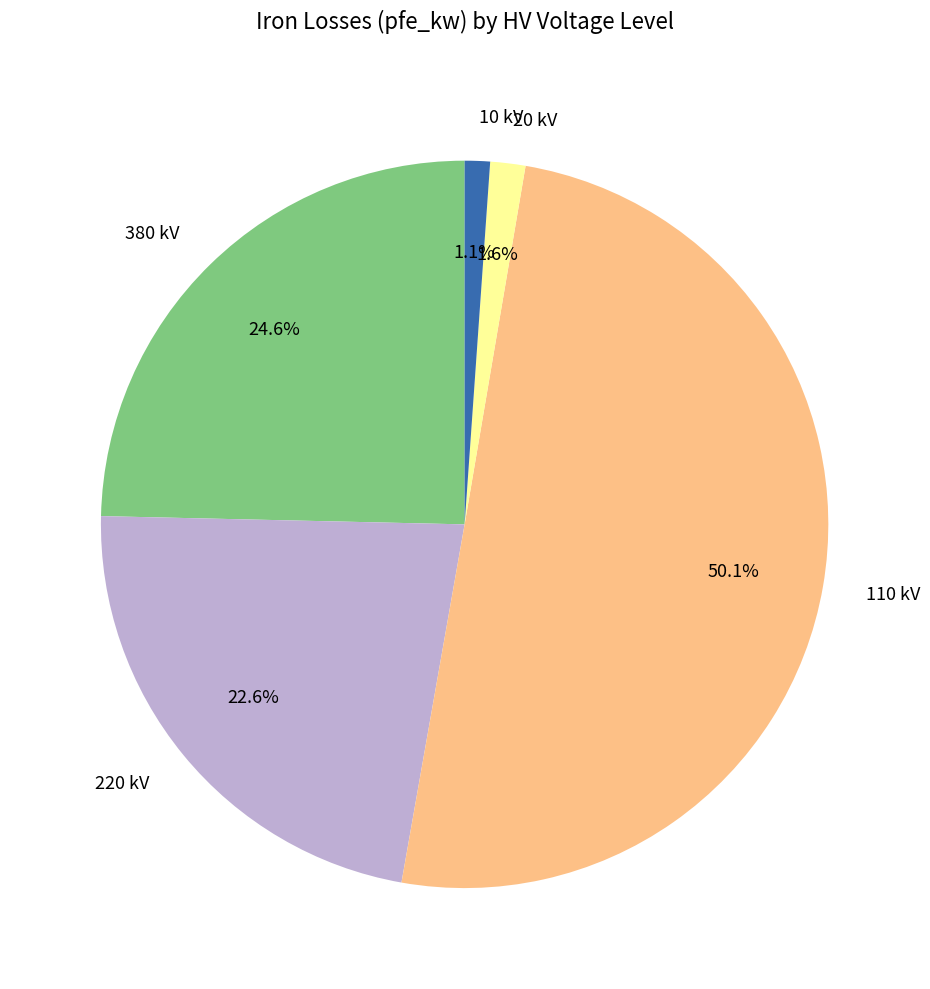

What is the largest slice in the pie chart?

110 kV